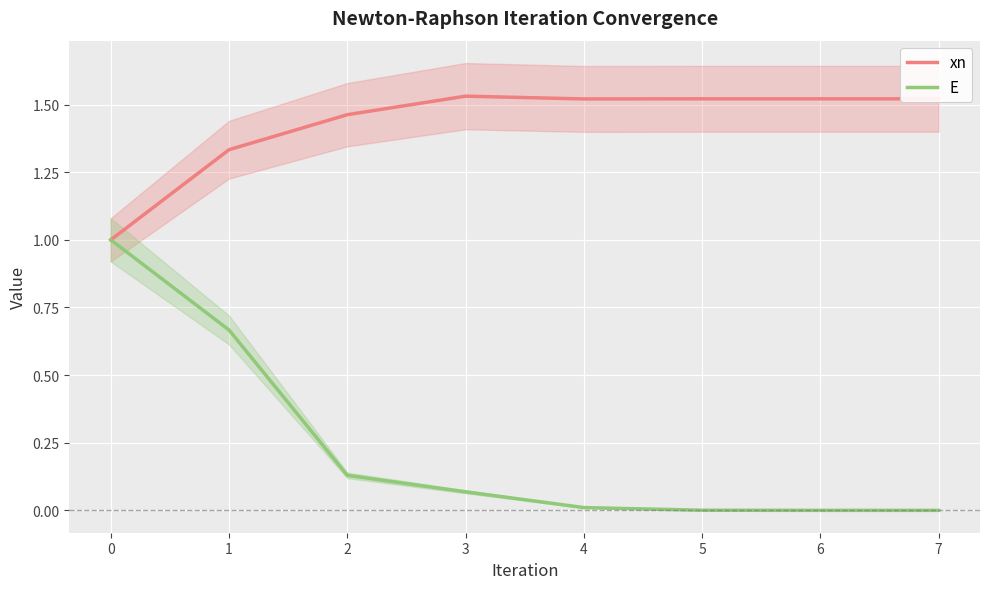

The value of xn at 4 is 1.5. True or false?

True